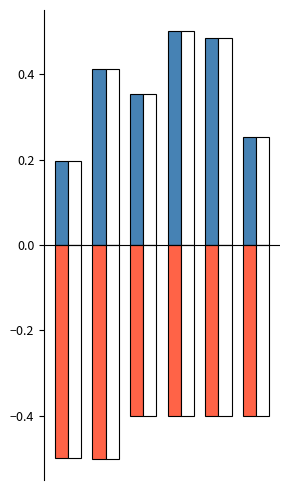

What is the difference between the maximum and minimum values in the Vehicle Lifetimes (norm) series?

0.3